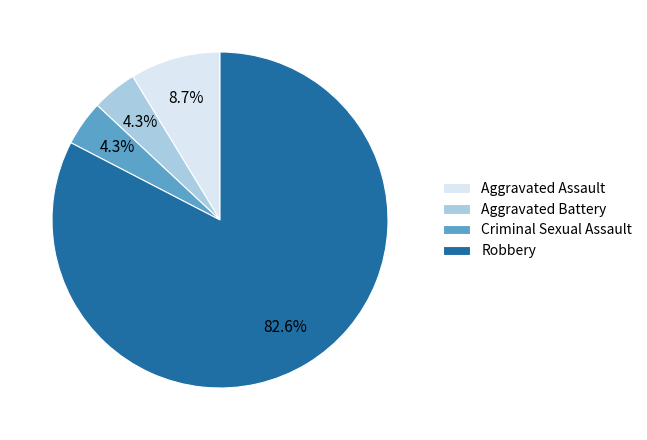

Is there a majority slice in this chart?

Yes